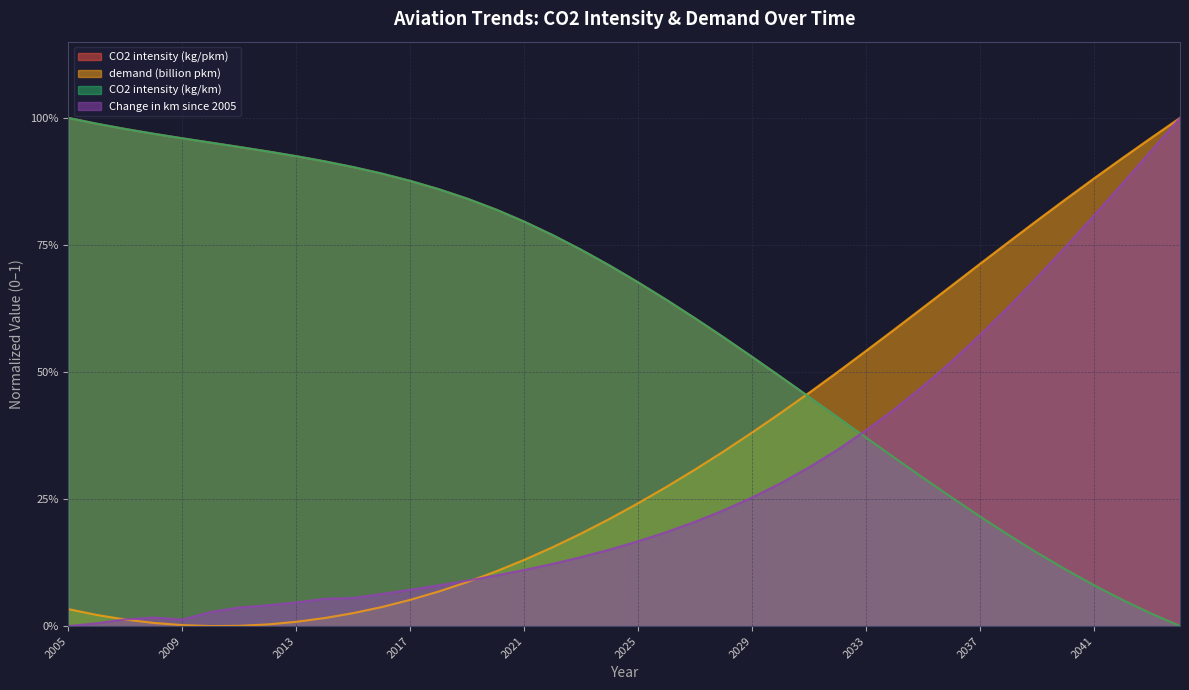

How many data points in CO2 intensity (kg/pkm) are above 0?

39